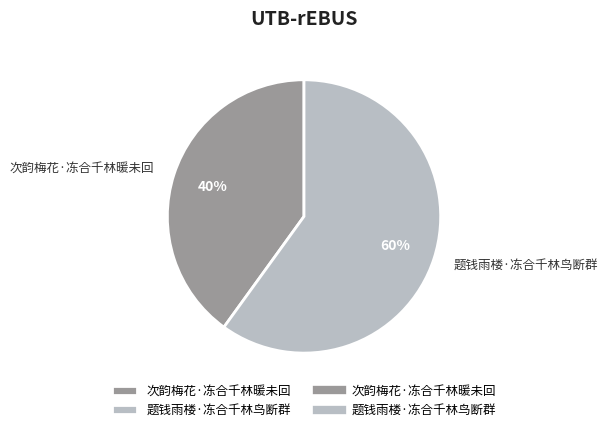

True or false: 次韵梅花·冻合千林暖未回 accounts for 40% of the total.

True